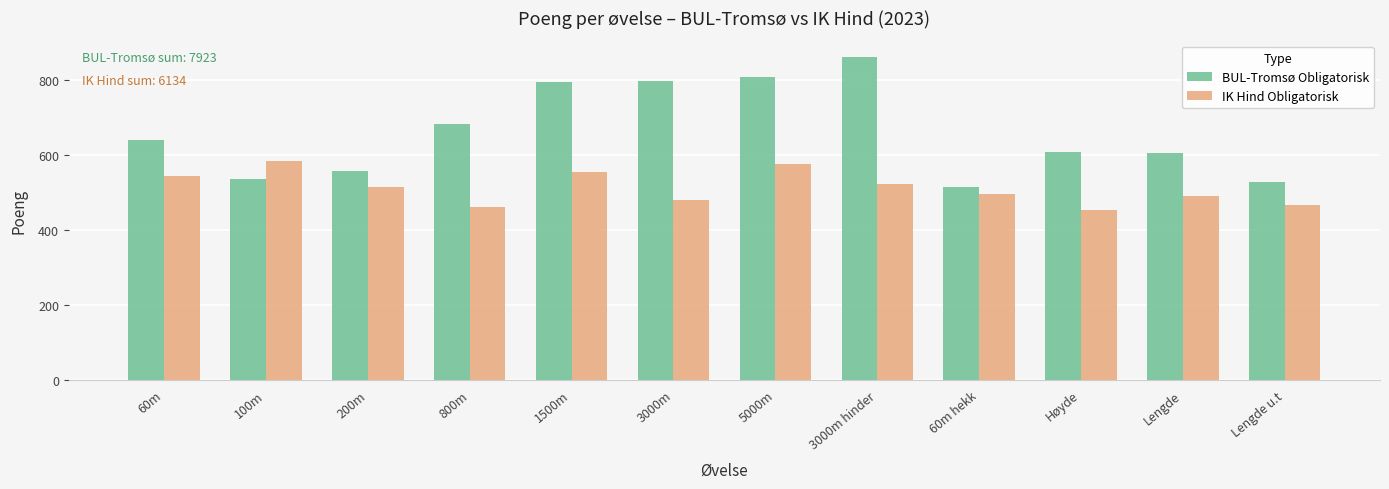

What is the difference between the maximum and second lowest values in the BUL-Tromsø Obligatorisk series?

336